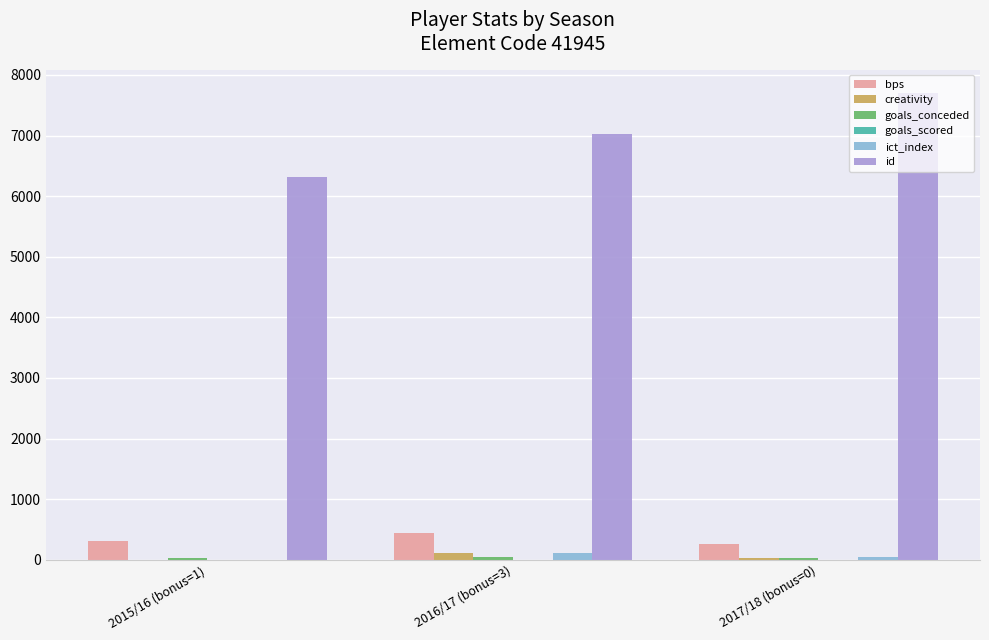

How many series are shown in this chart?

6